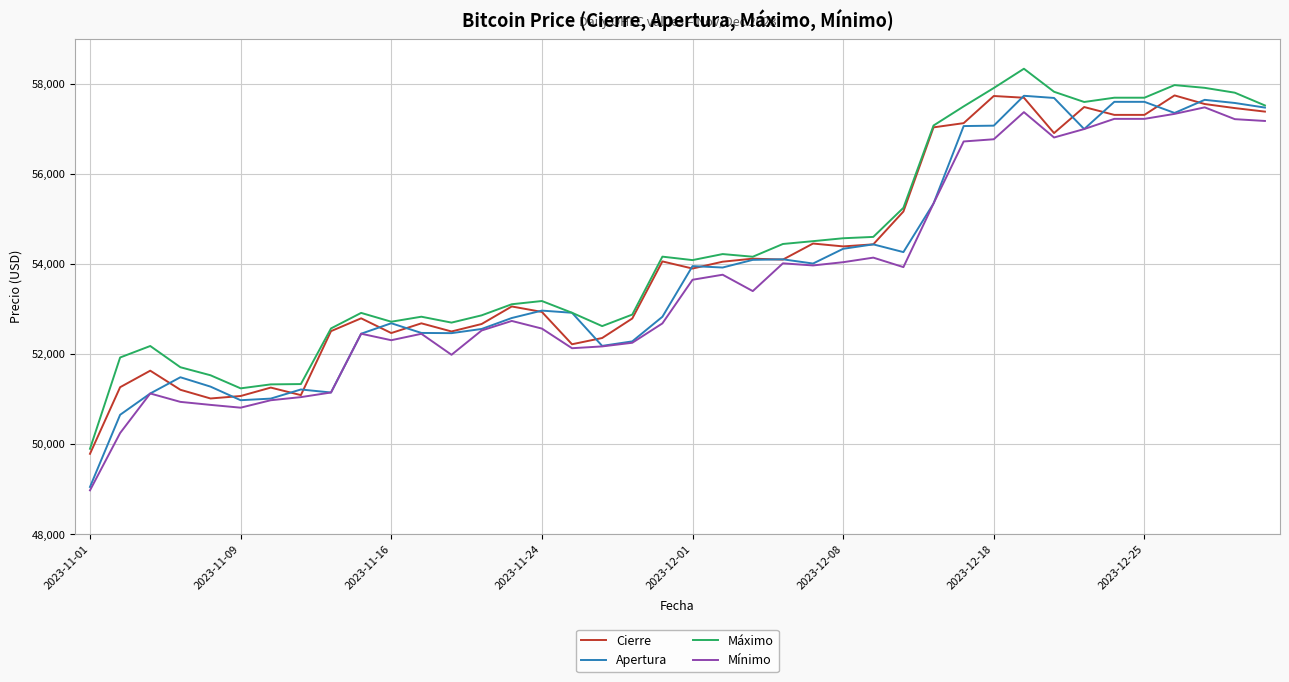

Which series has the largest range (max minus min)?

Apertura